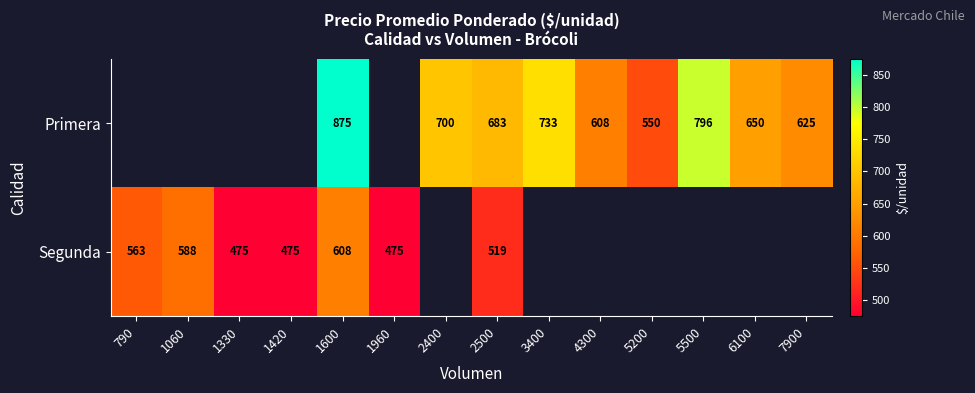

At which category is the sum across all series the highest?

1600